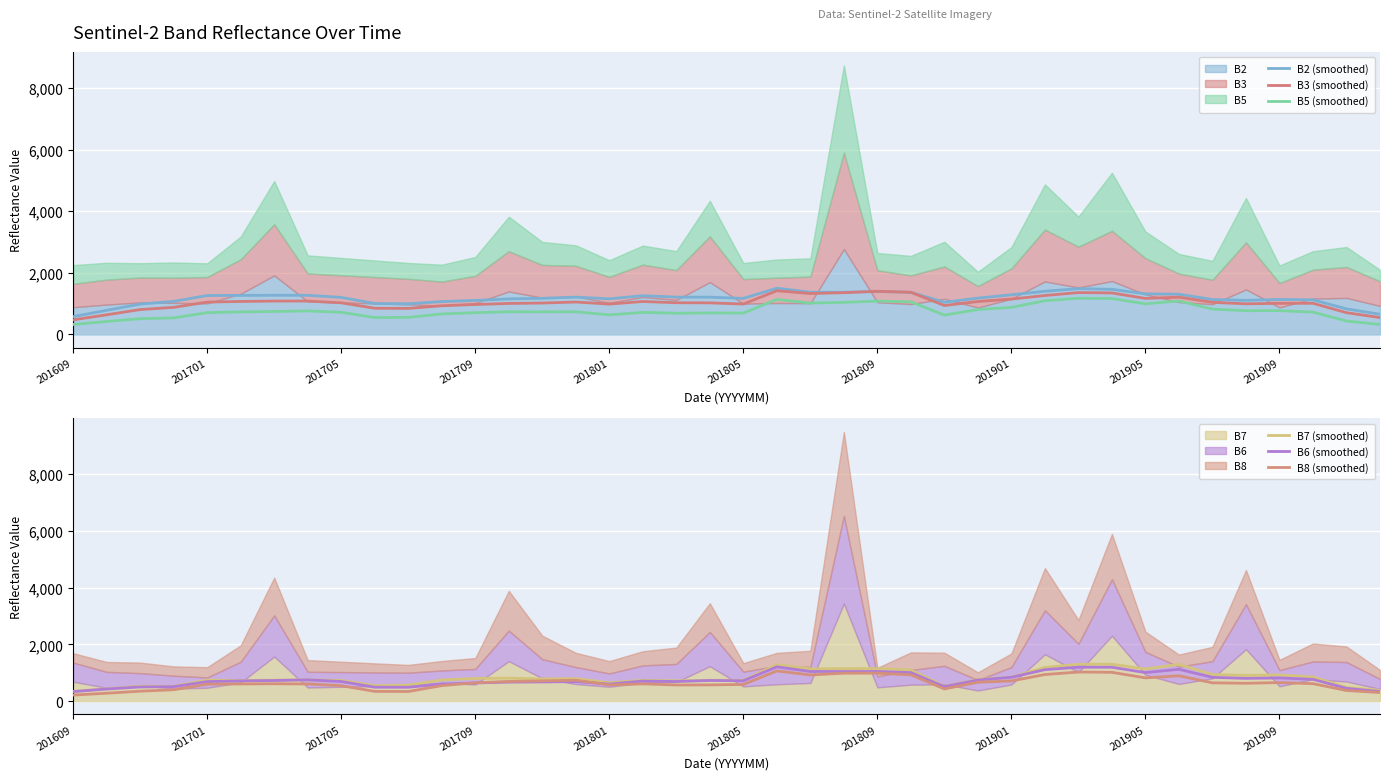

At which category does the chart reach its minimum across all series?

201609